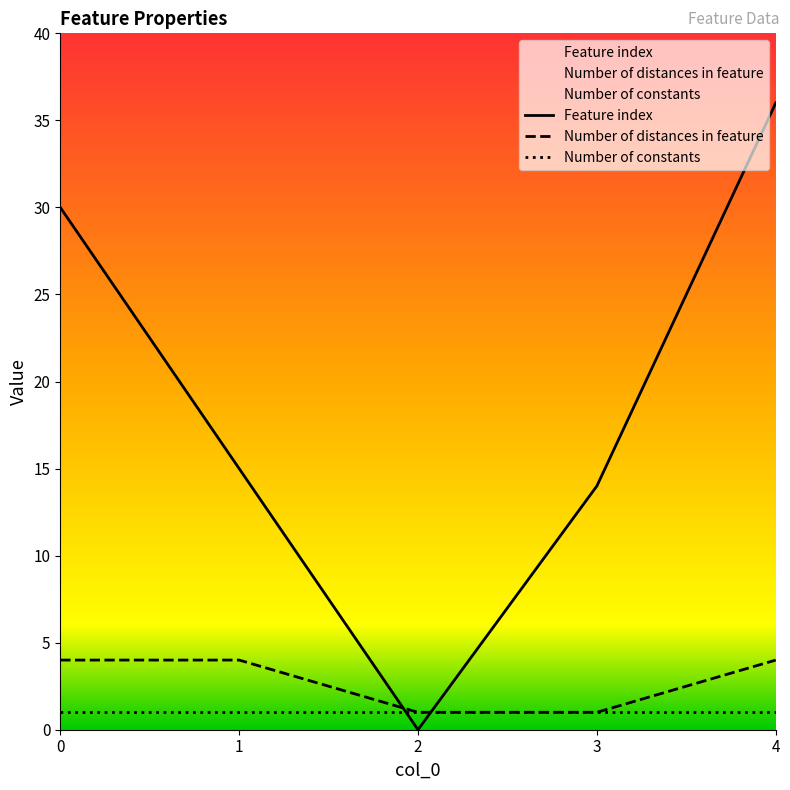

How many data points in Feature index are above 15?

2